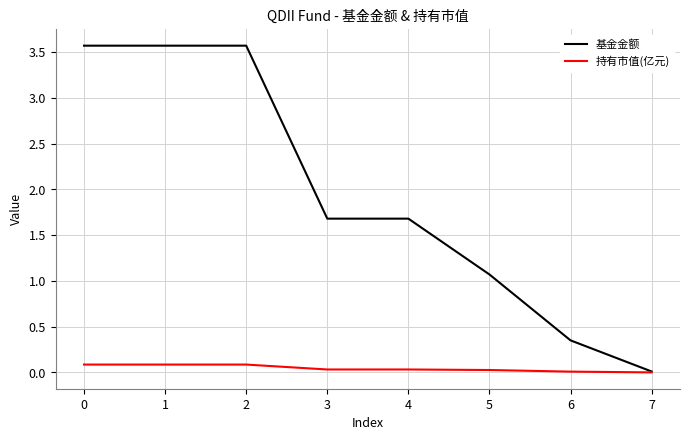

What is the approximate value of 持有市值(亿元) at 0?

0.1